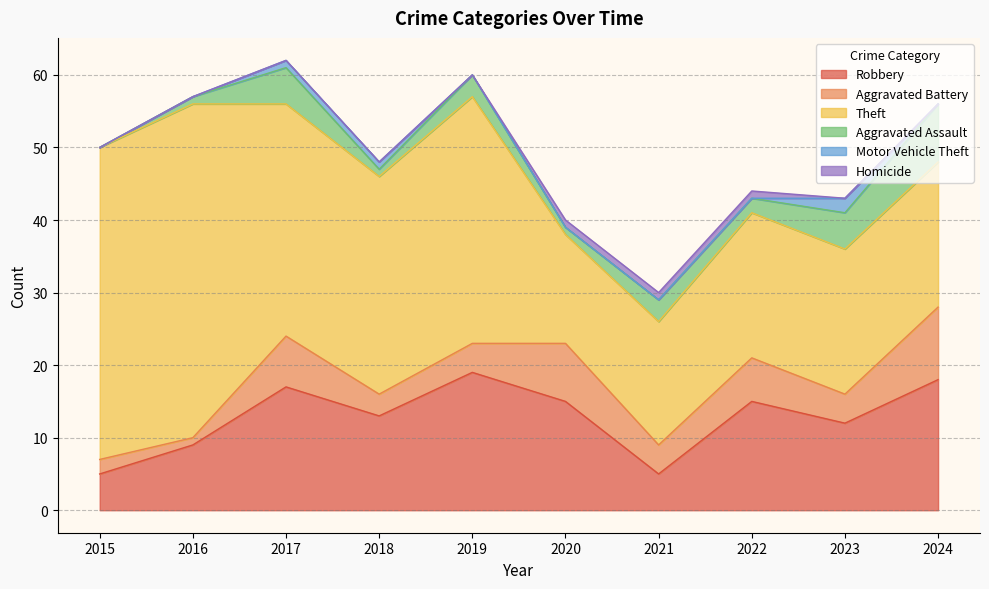

True or false: Homicide and Aggravated Battery cross at least once.

False